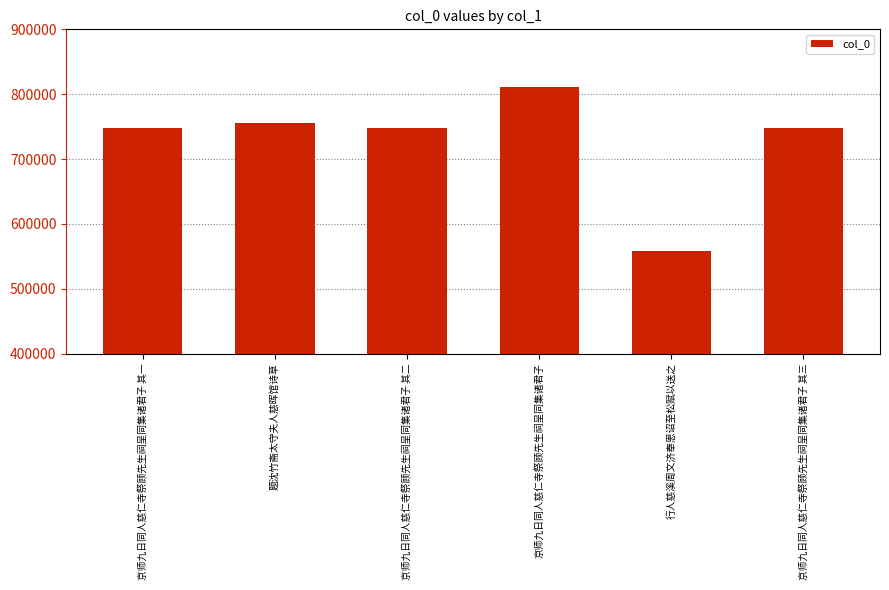

What is the value of the 2nd bar from the left?

755141